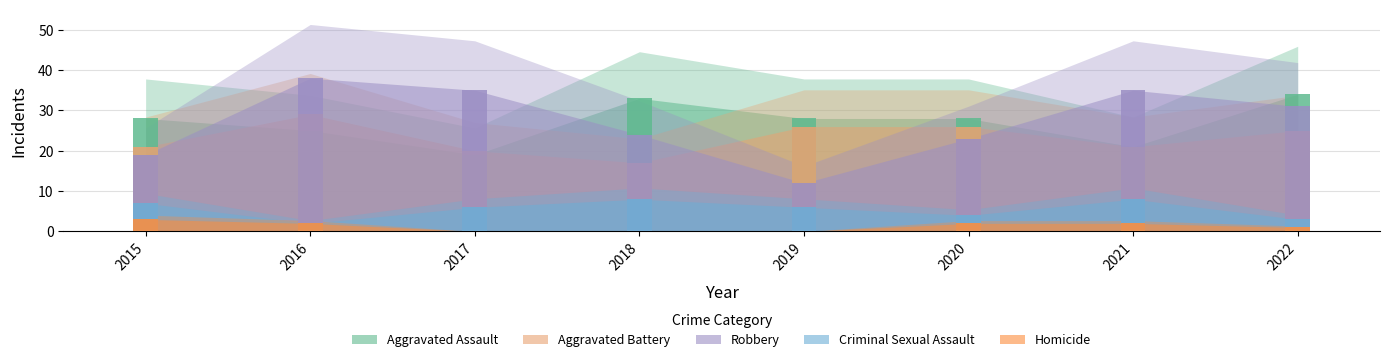

Which series has the largest total across all categories?

Robbery